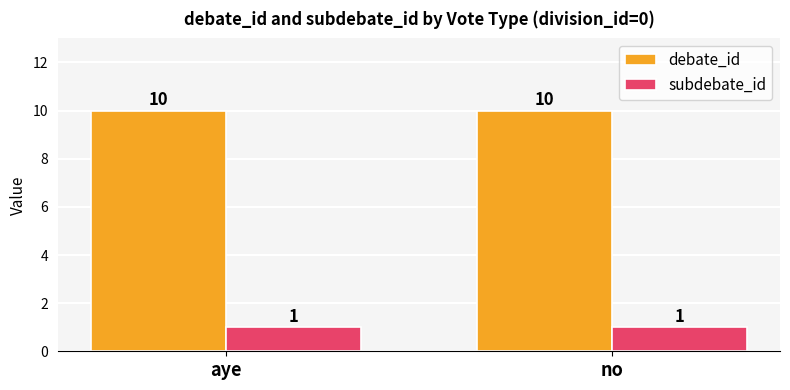

Reading left to right, transcribe all the data shown in this chart.

debate_id: aye=10	no=10
subdebate_id: aye=1	no=1